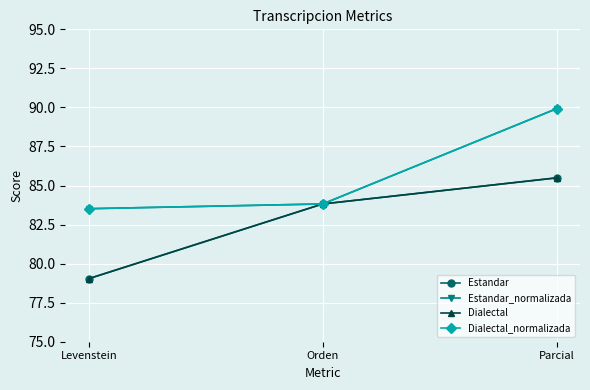

What is the spread (max minus min) of values at Parcial?

4.4